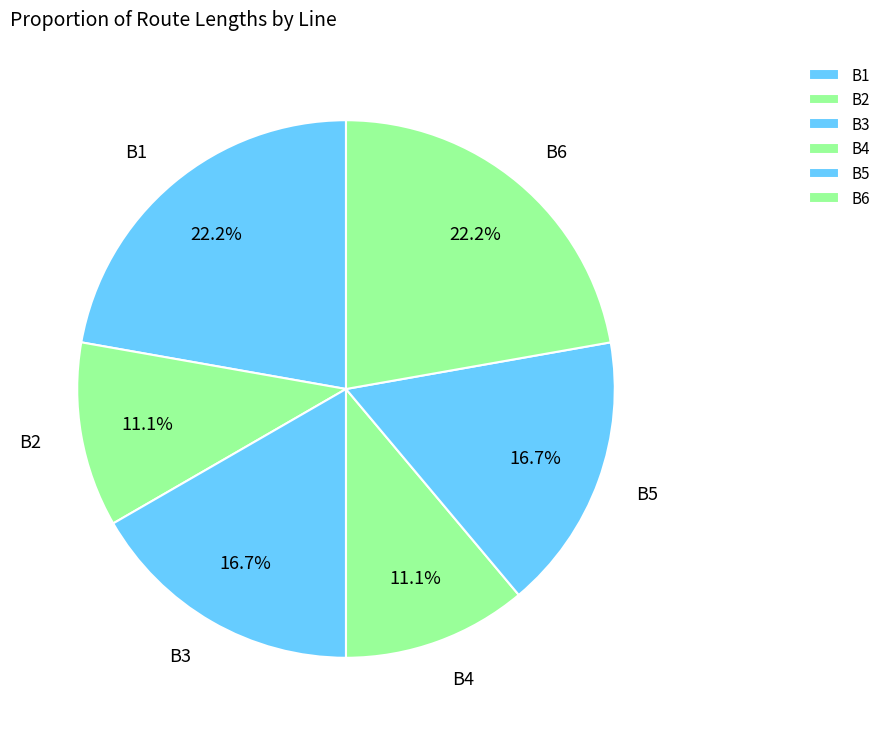

Between B4 and B3, which is larger?

B3